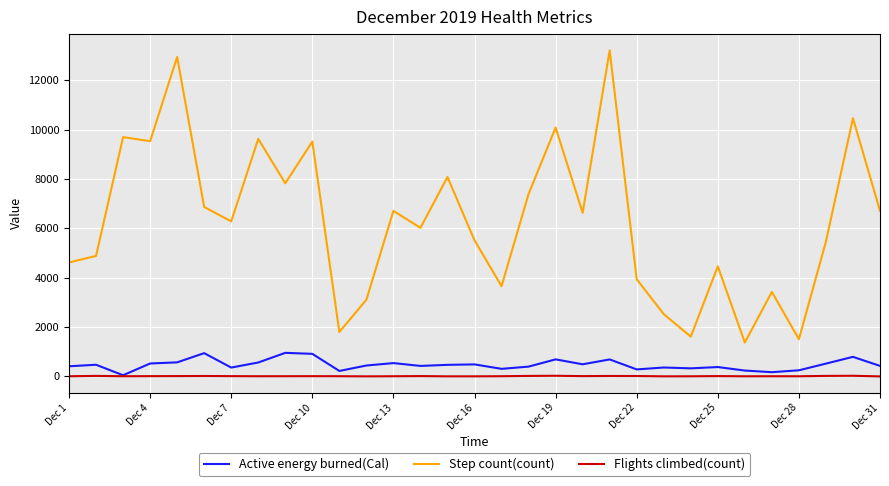

Which series has the widest spread of values?

Step count(count)